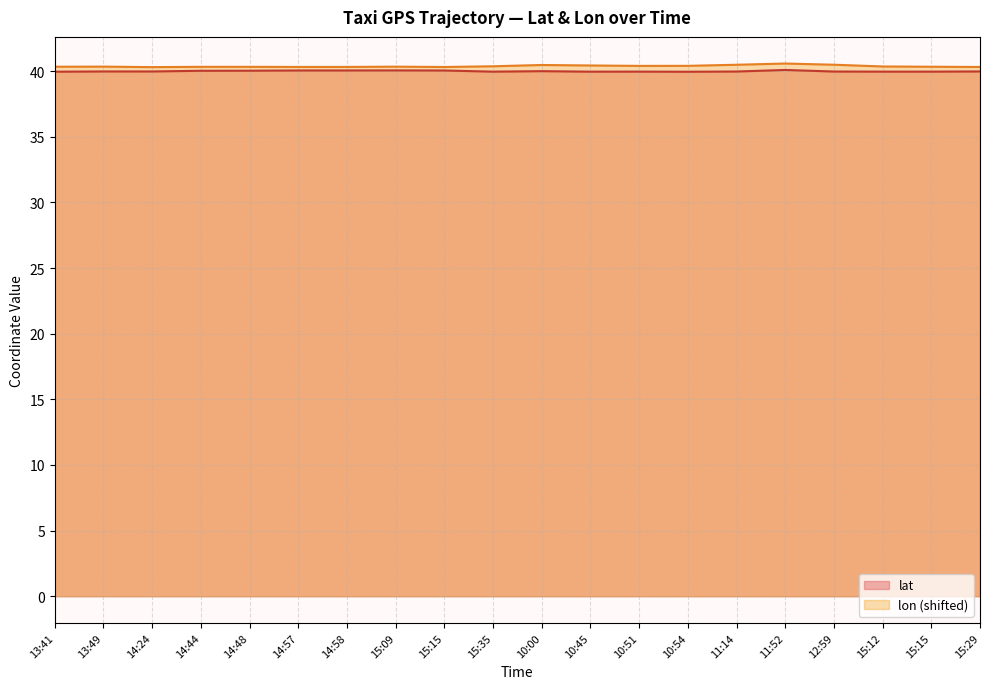

Reading left to right, transcribe all the data shown in this chart.

lat: 13:41=40.0	13:49=40.0	14:24=40.0	14:44=40.0	14:48=40.0	14:57=40.1	14:58=40.1	15:09=40.1	15:15=40.1	15:35=40.0	10:00=40.0	10:45=40.0	10:51=40.0	10:54=40.0	11:14=40.0	11:52=40.1	12:59=40.0	15:12=40.0	15:15=40.0	15:29=40.0
lon: 13:41=40.3	13:49=40.3	14:24=40.3	14:44=40.3	14:48=40.3	14:57=40.3	14:58=40.3	15:09=40.3	15:15=40.3	15:35=40.4	10:00=40.5	10:45=40.4	10:51=40.4	10:54=40.4	11:14=40.5	11:52=40.6	12:59=40.5	15:12=40.4	15:15=40.3	15:29=40.3